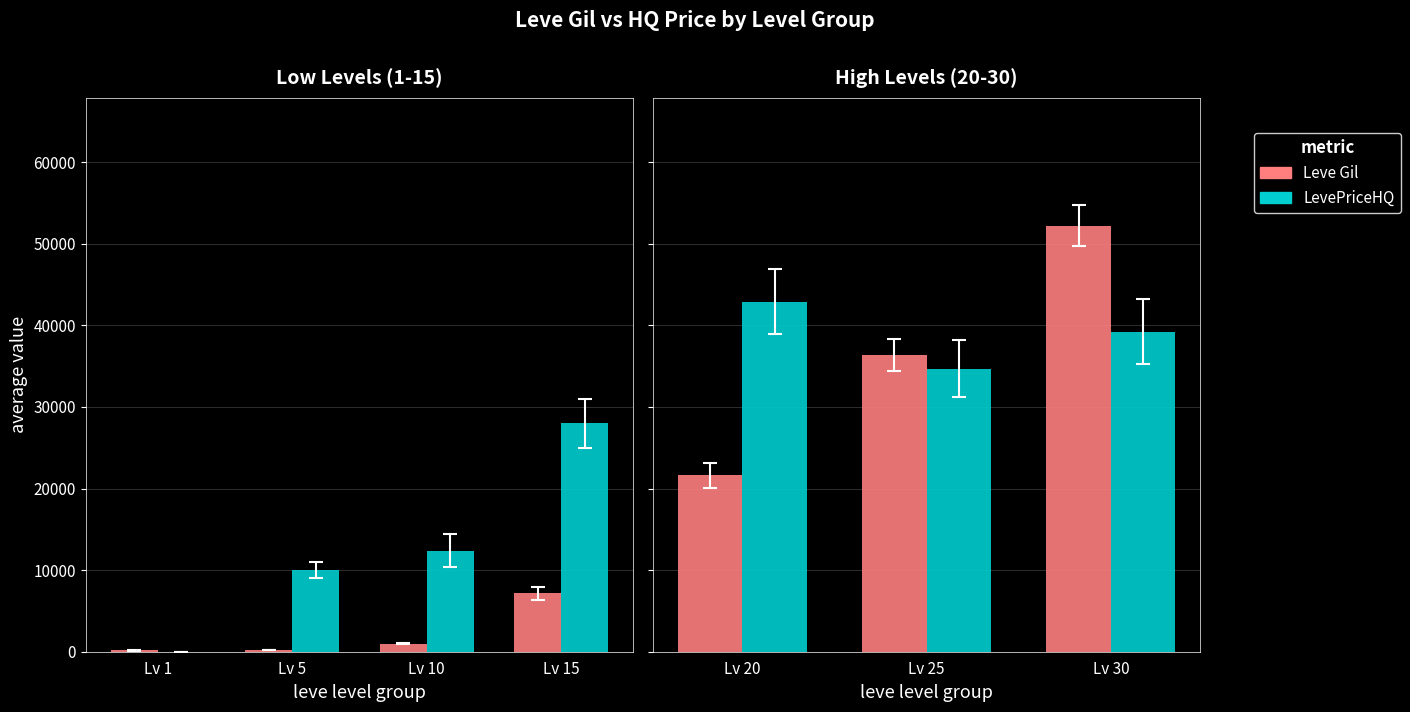

List the series in order of their peak value, lowest first.

LevePriceHQ, Leve Gil